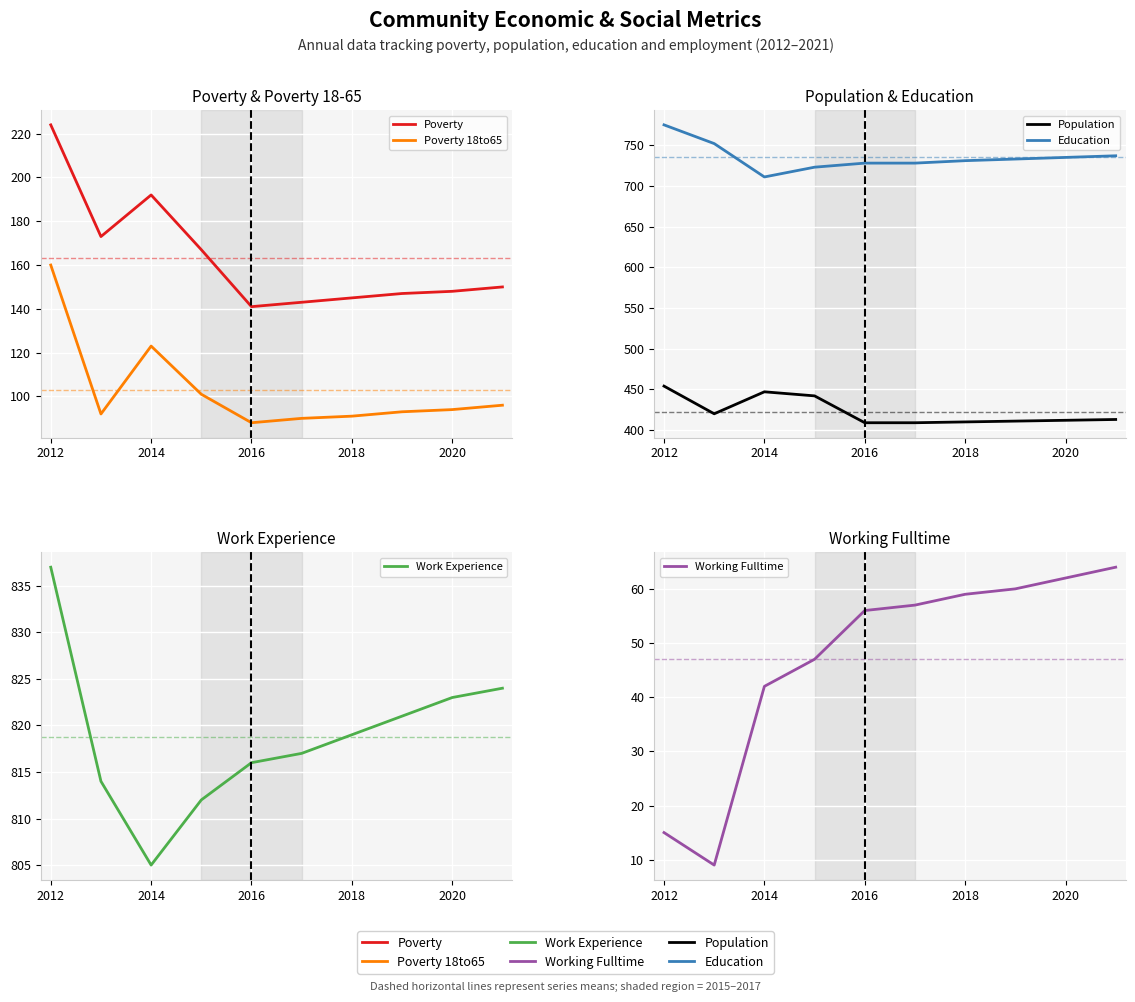

What is the sum of all Education values?

7353